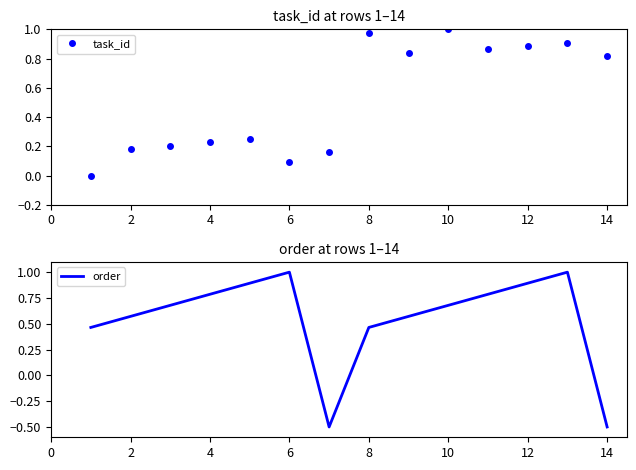

The value of task_id at 12 is 0.4. True or false?

False